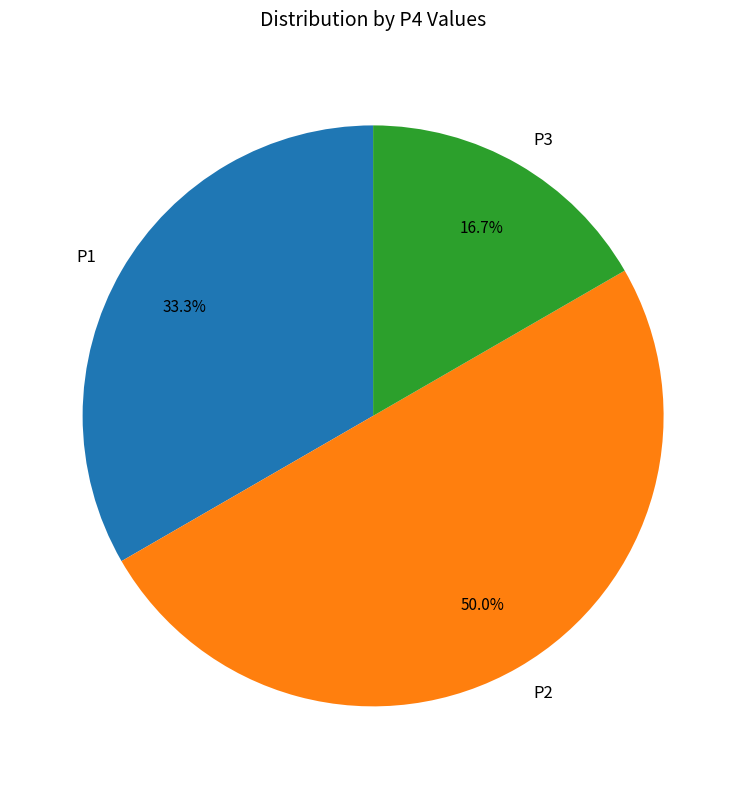

Does P1 account for over 50% of the chart?

No